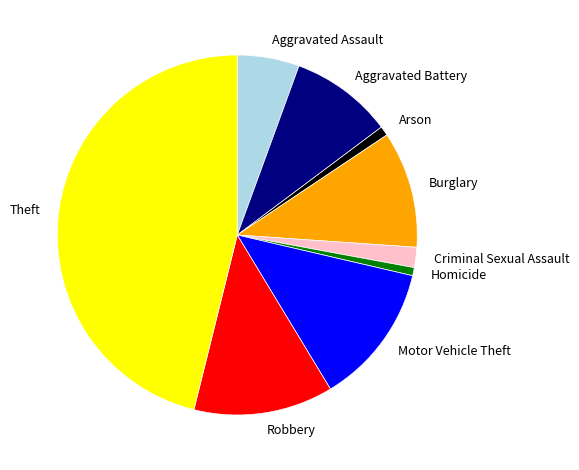

Between Criminal Sexual Assault and Homicide, which is larger?

Criminal Sexual Assault